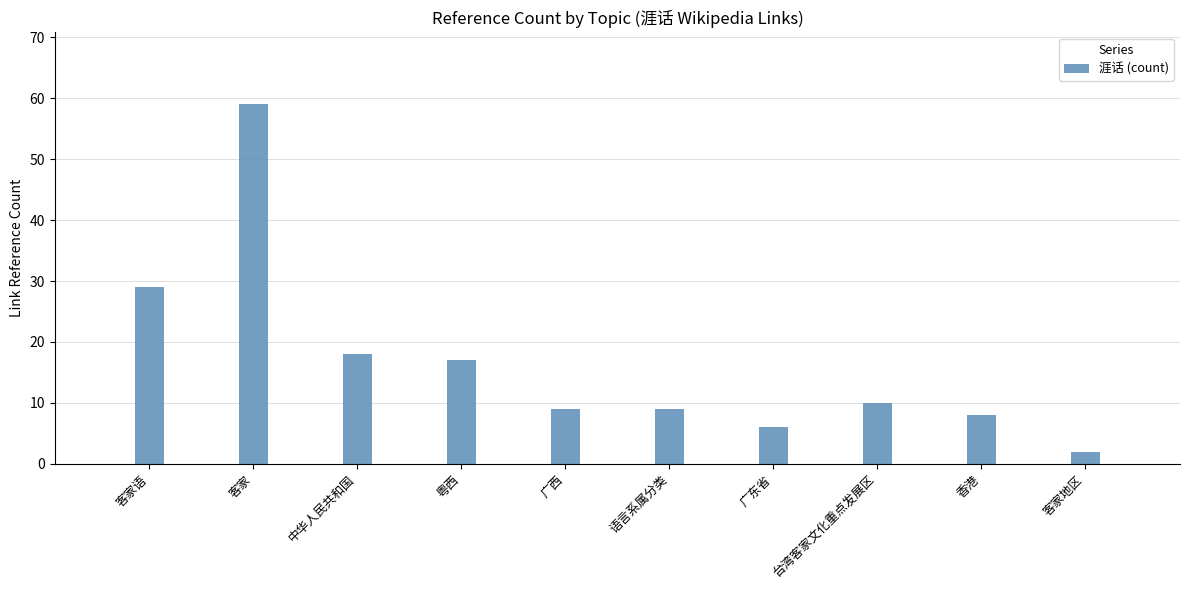

What is the value of the 6th bar from the left?

9